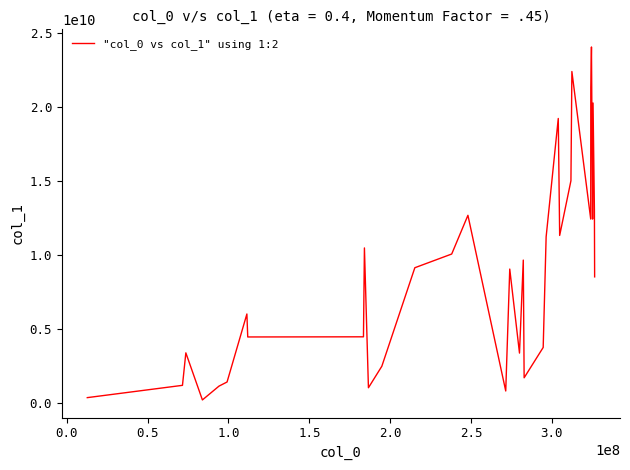

How many lines are shown in the chart?

1